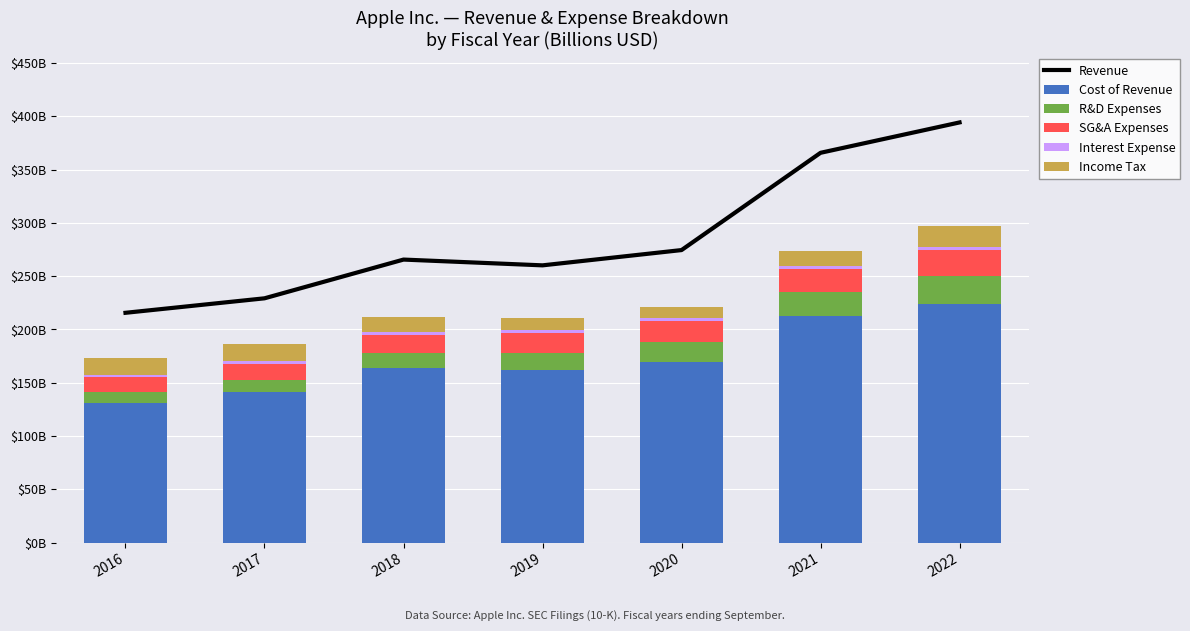

Which series has the largest total across all categories?

Revenue